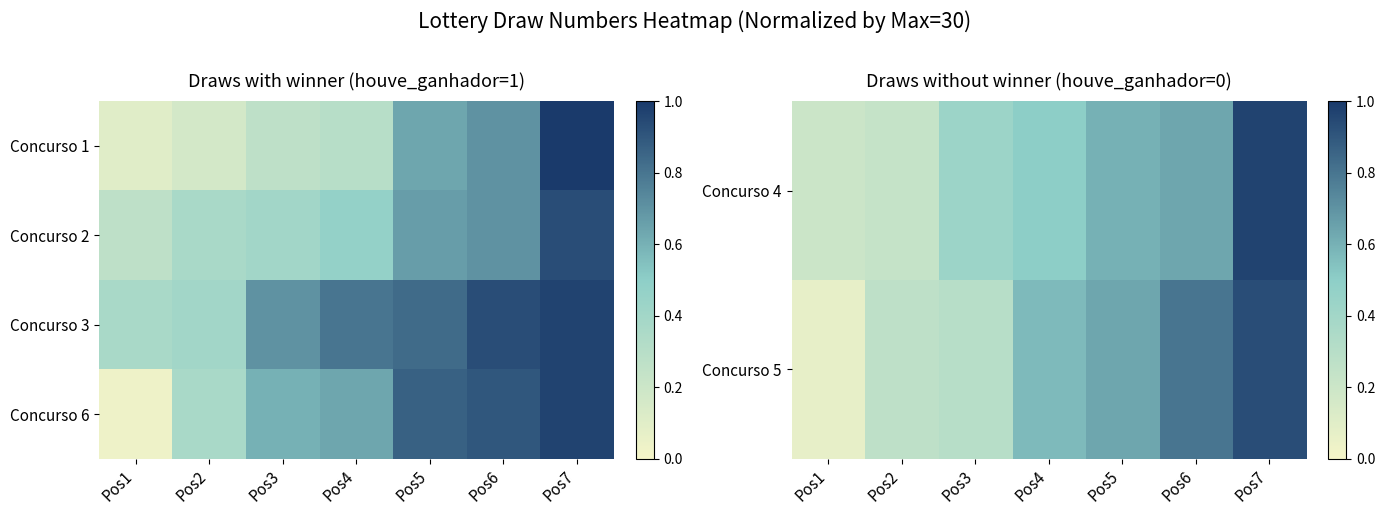

What is the sum of the Concurso 3 values at Pos1 and Pos7?

1.3